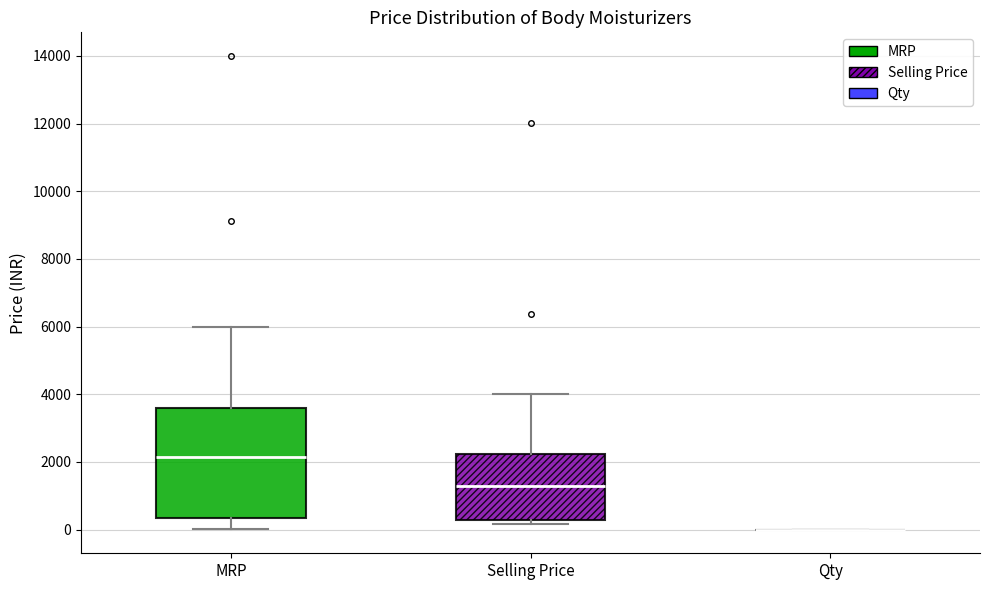

Reading left to right, transcribe this box plot: for each box, give where its median line is, the range the box spans, and where its two whiskers end, as read against the y-axis. The values are not printed on the chart, so give them approximately, as read against the axis.

MRP: median 2200, box 400 to 3600, whiskers 0 to 6000
Selling Price: median 1200, box 200 to 2200, whiskers 200 (just below the box's lower edge) to 4000
Qty: box collapsed to a line at 0, whiskers 0 to 0